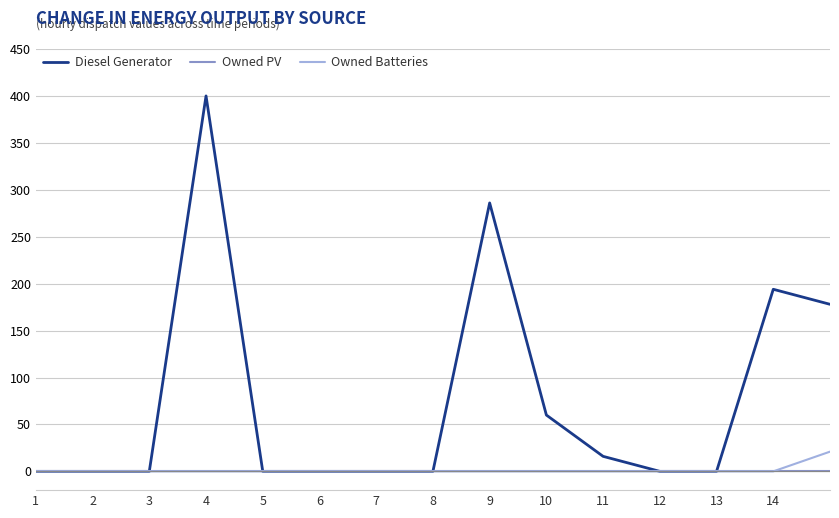

Which series has the widest spread of values?

Diesel Generator